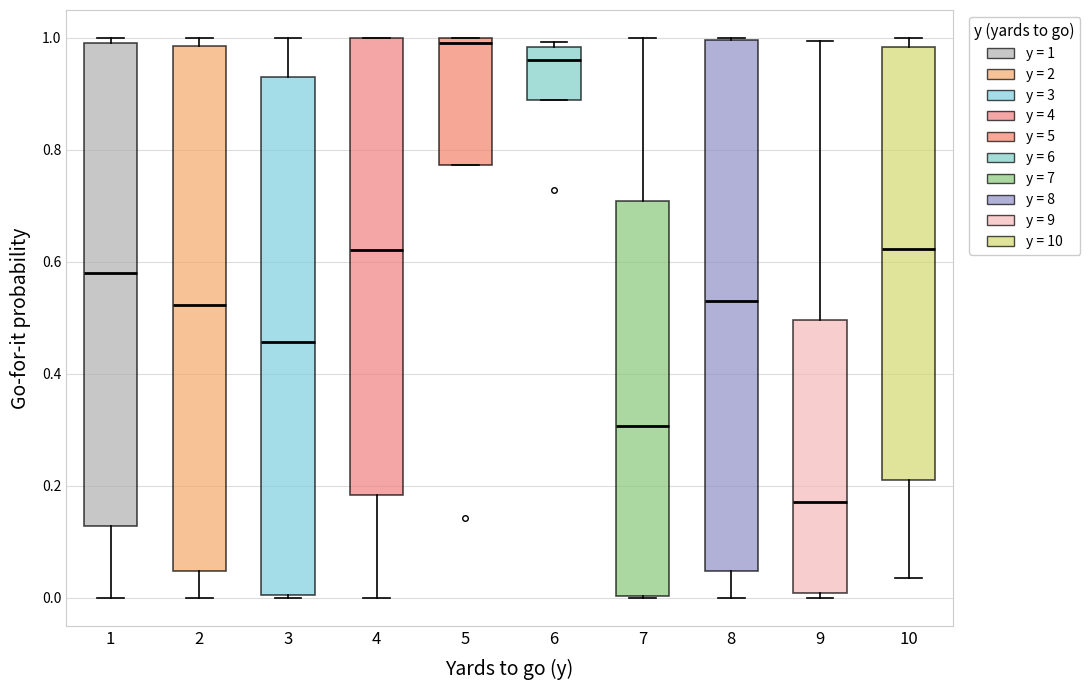

Reading left to right, transcribe this box plot: for each box, give where its median line is, the range the box spans, and where its two whiskers end, as read against the y-axis. The values are not printed on the chart, so give them approximately, as read against the axis.

1: median 0.58, box 0.12 to 1.00, whiskers 0.00 to 1.00 (just above the box's upper edge)
2: median 0.52, box 0.04 to 0.98, whiskers 0.00 to 1.00
3: median 0.46, box 0.00 to 0.94, whiskers 0.00 to 1.00
4: median 0.62, box 0.18 to 1.00, whiskers 0.00 to 1.00
5: median 1.00 (just below the box's upper edge), box 0.78 to 1.00, whiskers 0.78 to 1.00
6: median 0.96, box 0.88 to 0.98, whiskers 0.88 to 1.00
7: median 0.30, box 0.00 to 0.70, whiskers 0.00 to 1.00
8: median 0.54, box 0.04 to 1.00, whiskers 0.00 to 1.00
9: median 0.18, box 0.00 to 0.50, whiskers 0.00 (just below the box's lower edge) to 1.00
10: median 0.62, box 0.22 to 0.98, whiskers 0.04 to 1.00